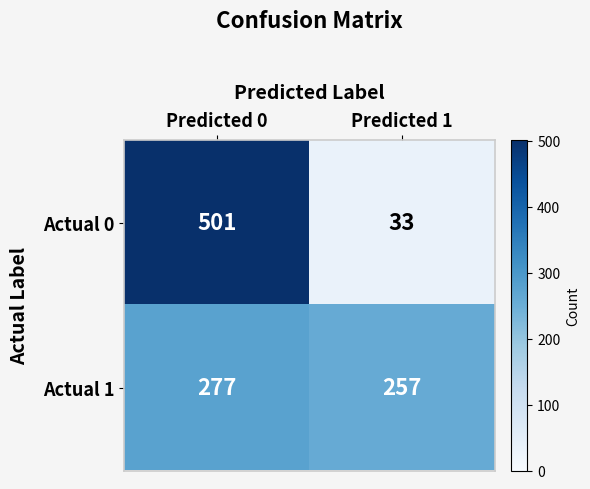

Which series has the widest spread of values?

Actual 0